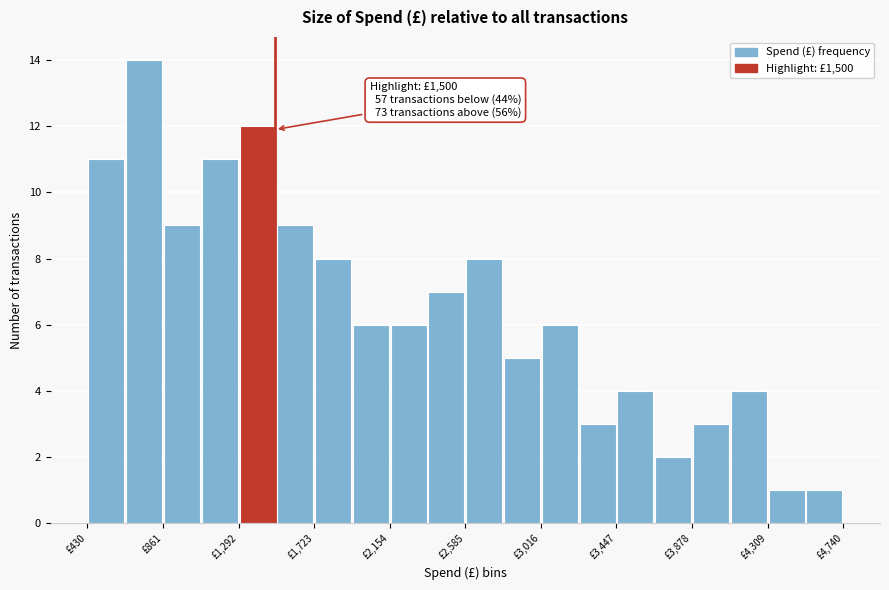

Over which range of the x-axis is the bar tallest?

650 to 850